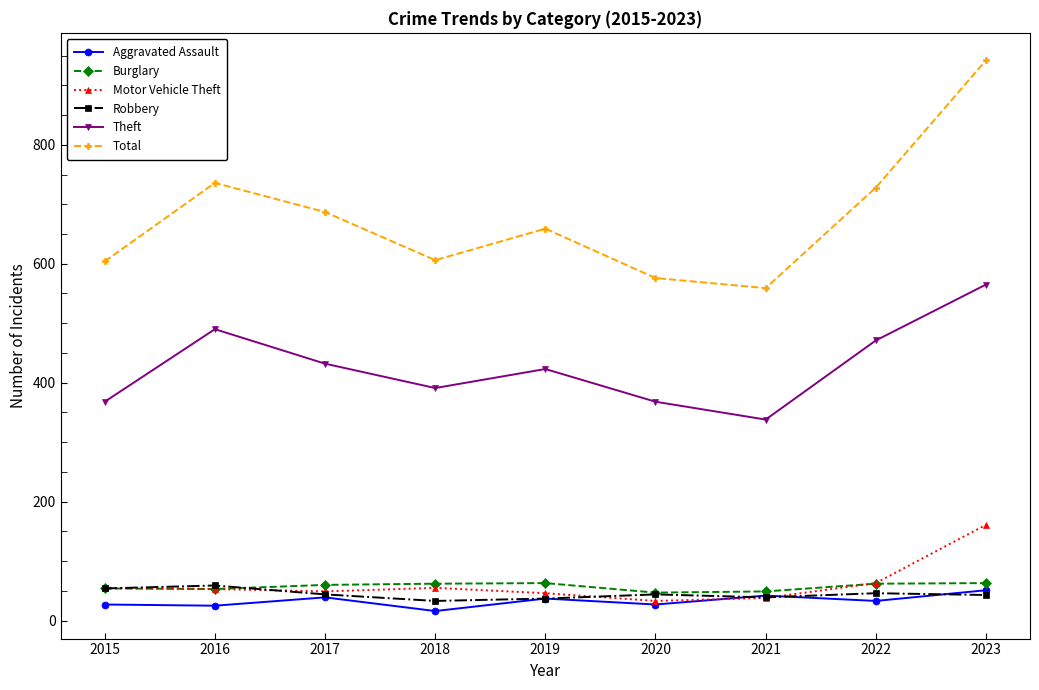

Is it true that Robbery equals 44 at 2017?

True